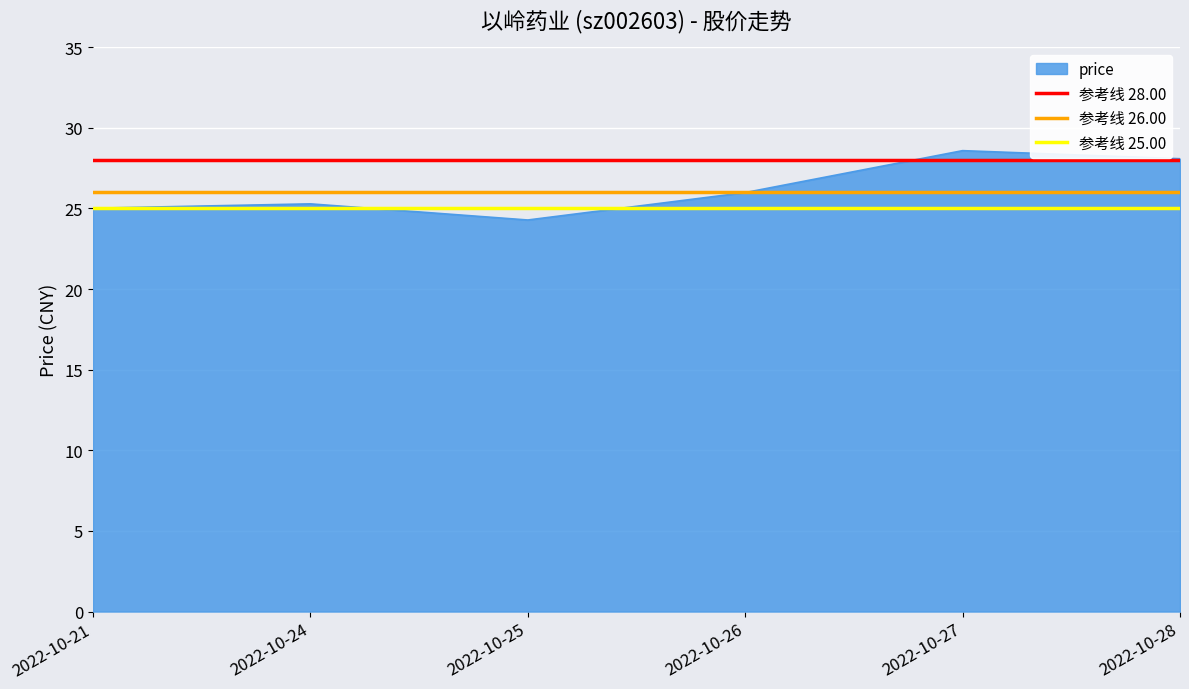

Does the chart display data point markers on the line(s)?

No